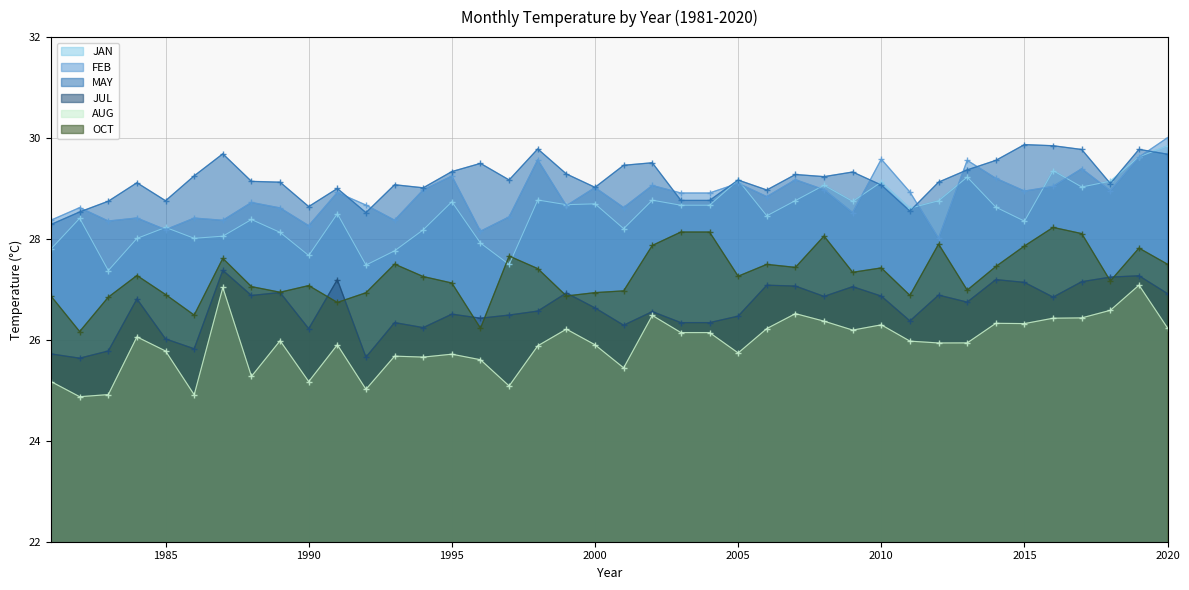

True or false: JUL and FEB cross at least once.

False